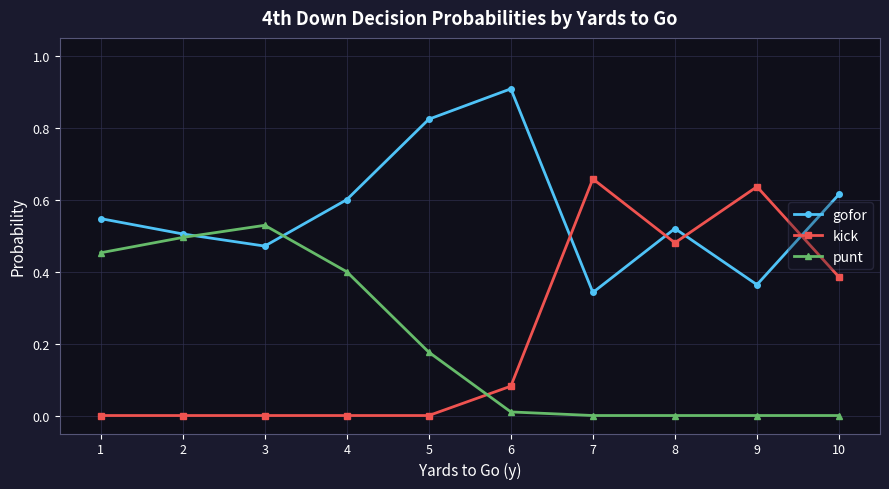

What is the maximum value shown in the chart?

0.9